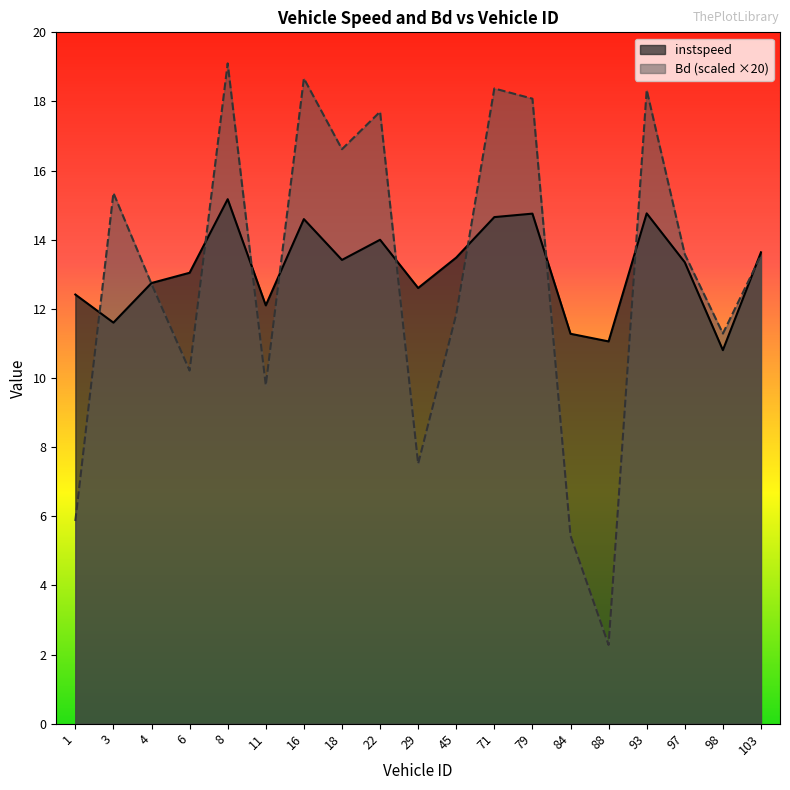

At which category does Bd (scaled ×20) reach its first local peak?

3